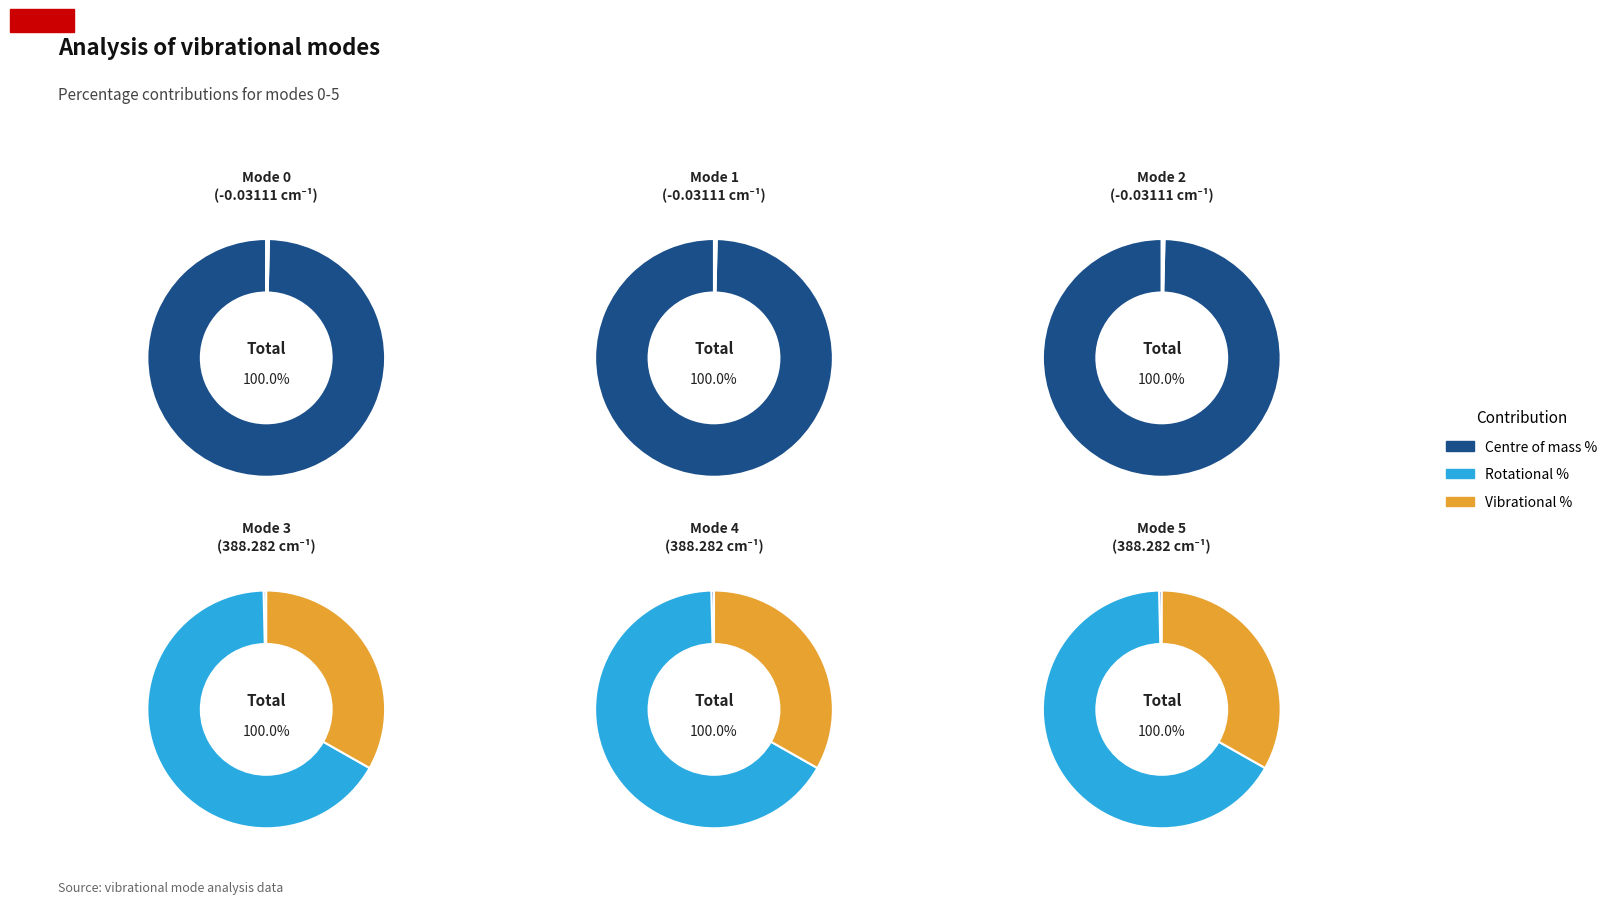

To the nearest percent, what is the combined percentage of Mode 2 and Mode 3?

33%